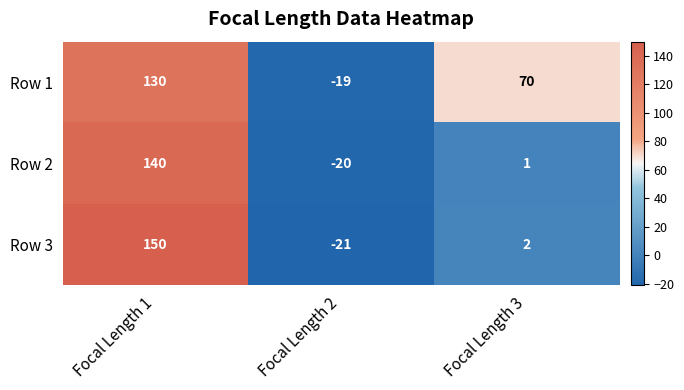

Where is Row 2 nearest to the value 60?

Focal Length 3